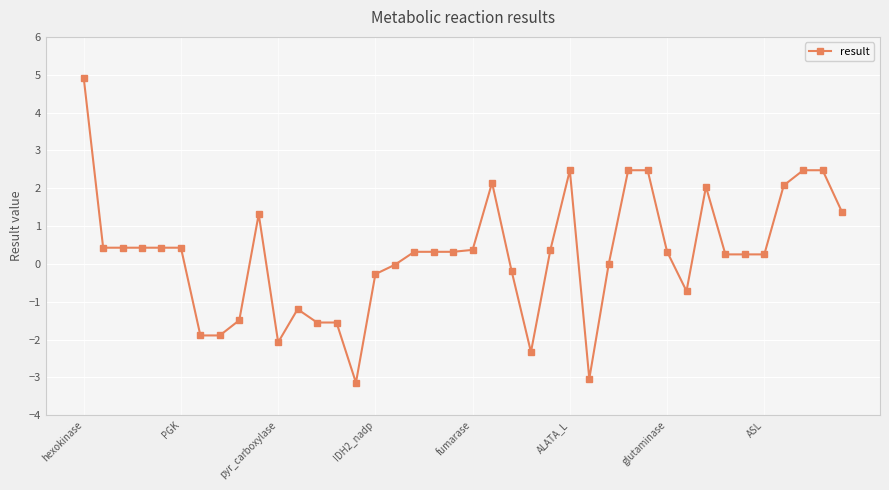

Does the chart have visible grid lines?

Yes